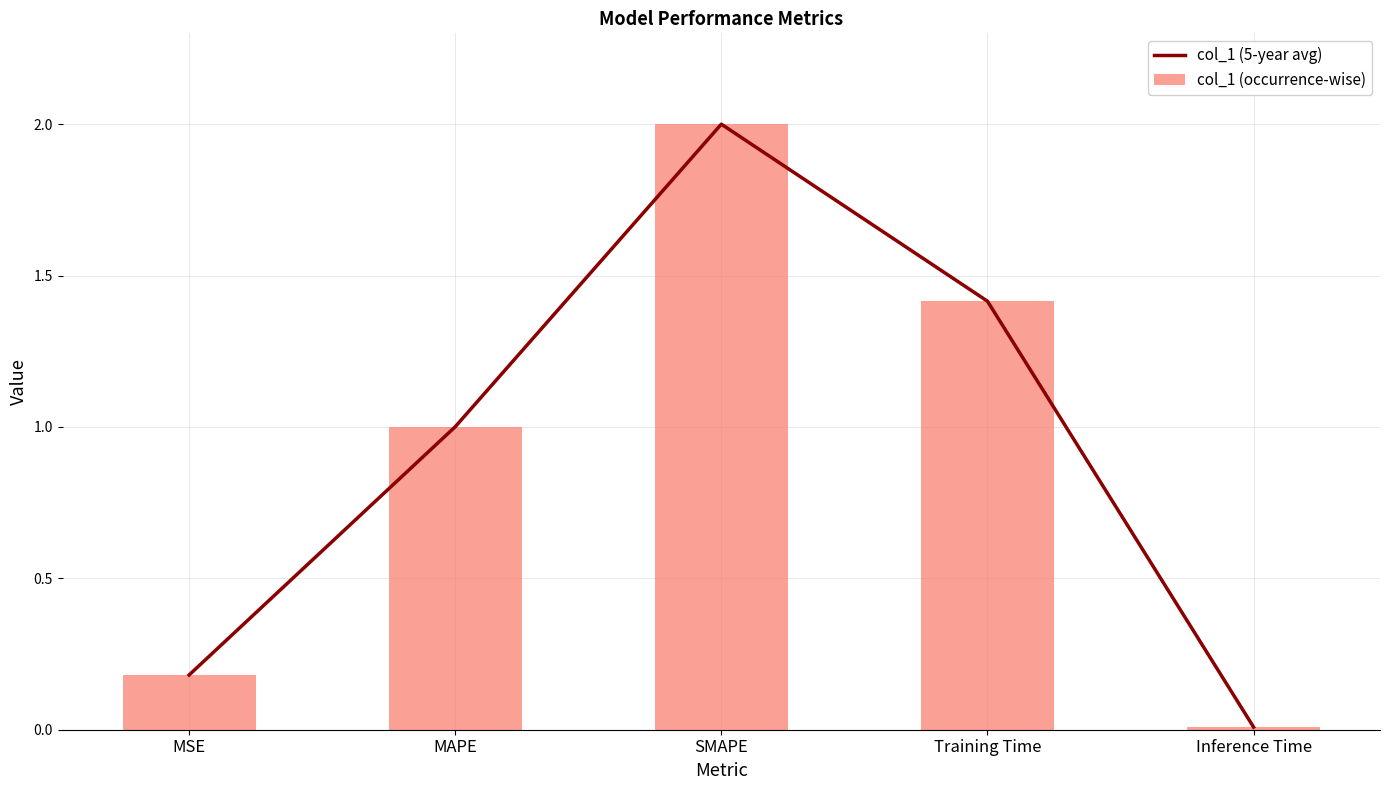

Are the bars grouped side by side (vs. stacked)?

Yes